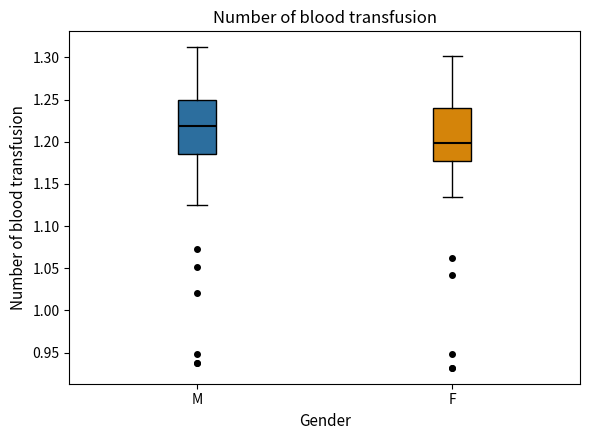

Which box's median line is the lowest?

F